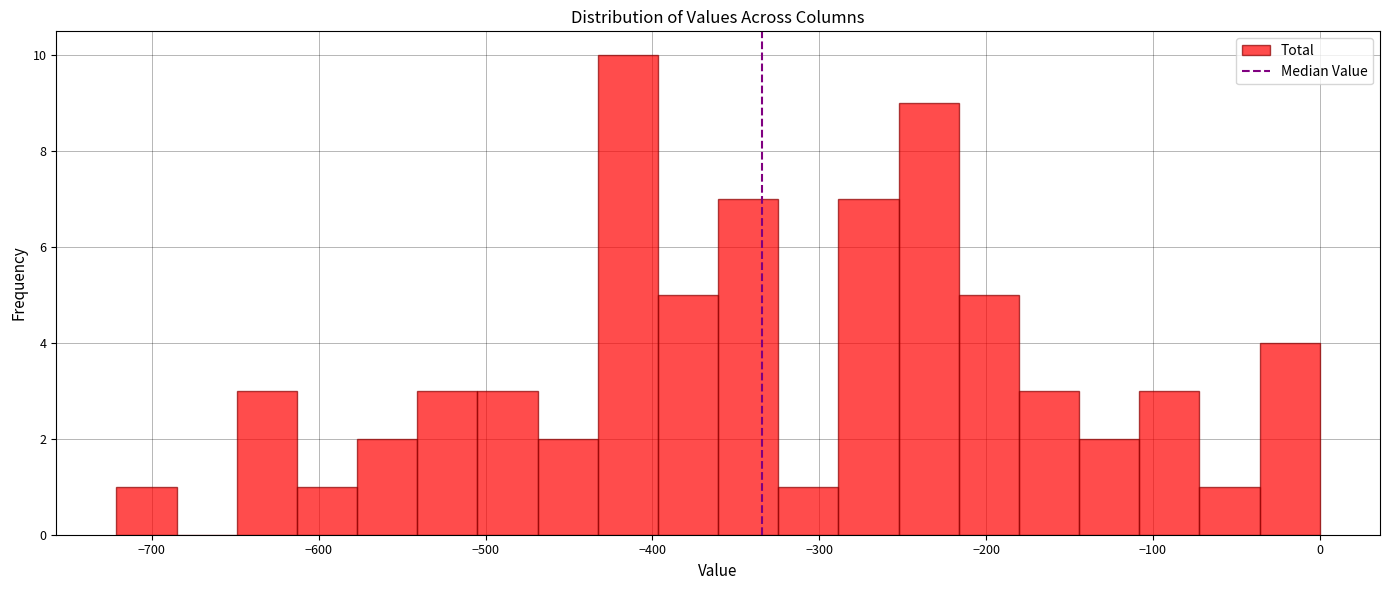

Read against the x-axis, roughly where is the centre of the tallest bar?

-410